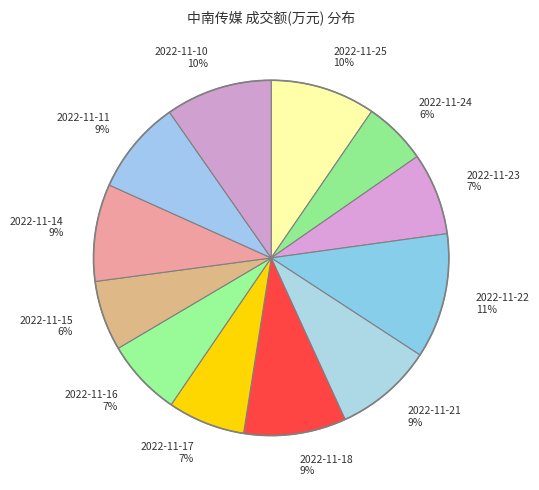

What percentage is the 2022-11-21 slice, to the nearest percent?

9%